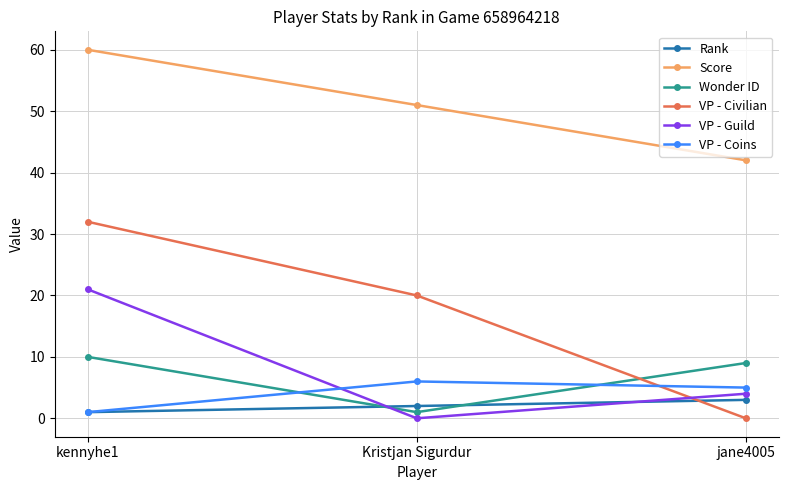

What is the label of the 3rd point from the right?

kennyhe1